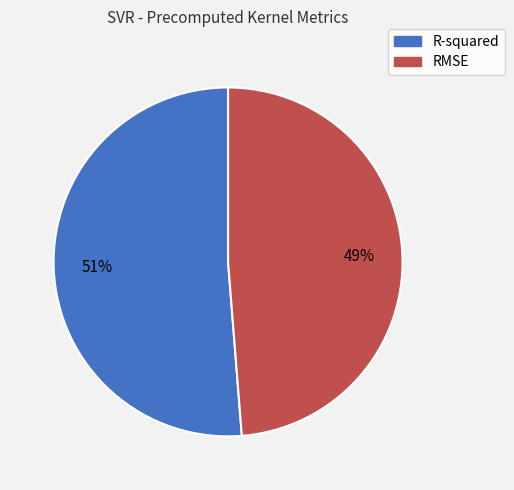

Which category accounts for the majority?

R-squared